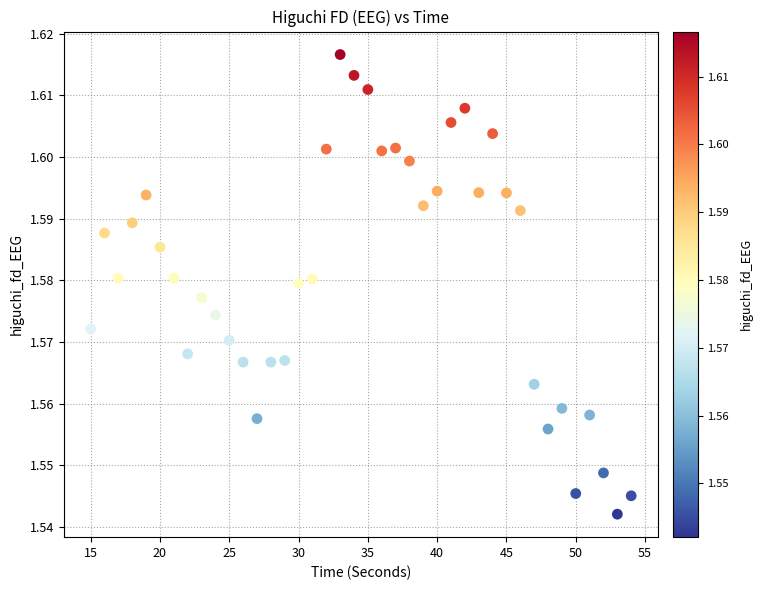

What is the range of X values (max minus min)?

39.0